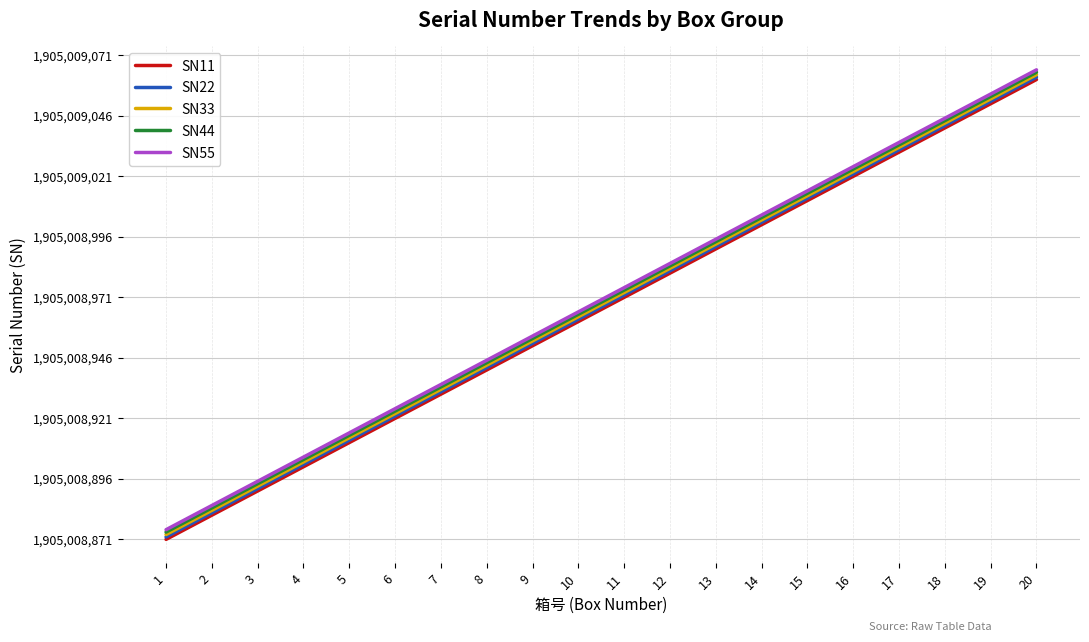

Rank the series by their maximum value, from lowest to highest.

SN11, SN22, SN33, SN44, SN55